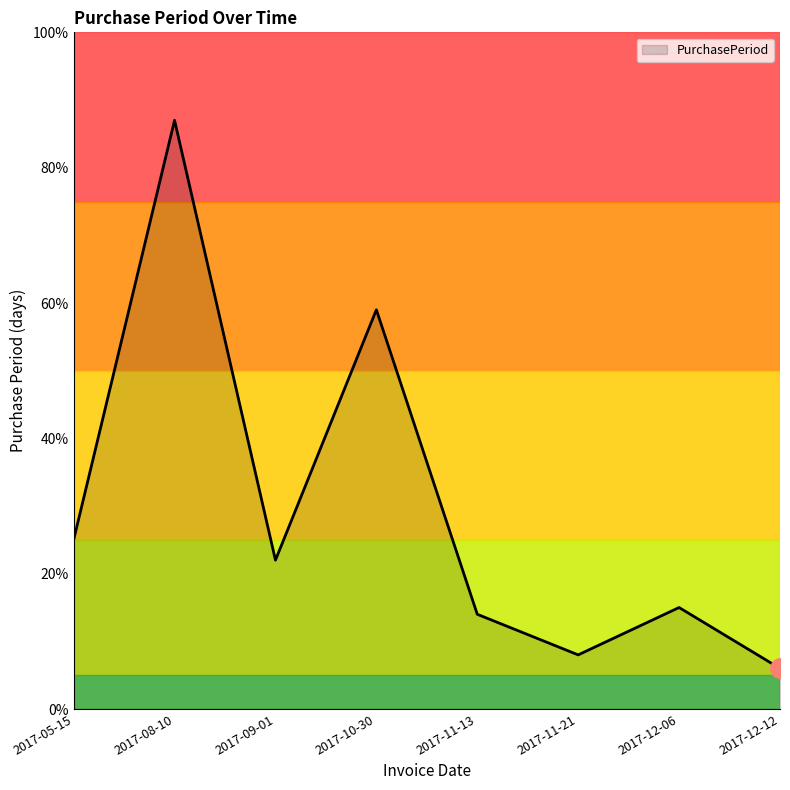

The chart shows a value of 14 at 2017-11-13. True or false?

True